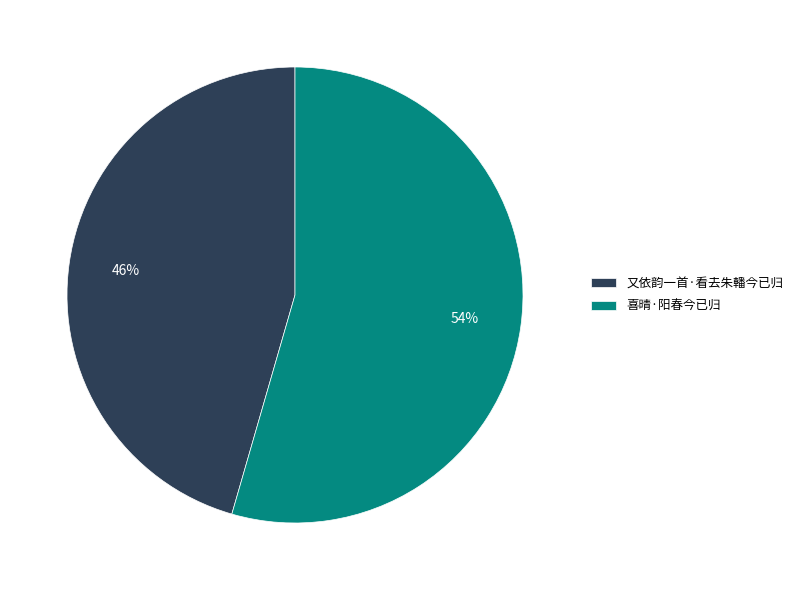

Does 又依韵一首·看去朱轓今已归 account for over 50% of the chart?

No